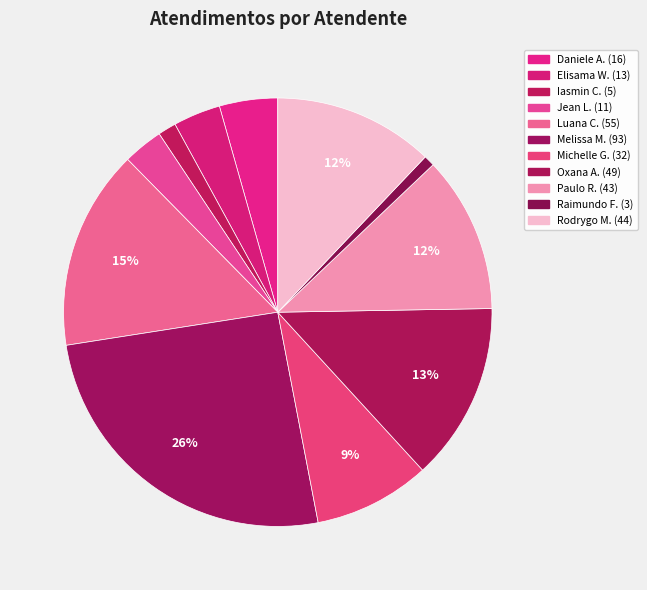

Count the number of slices in the pie.

11